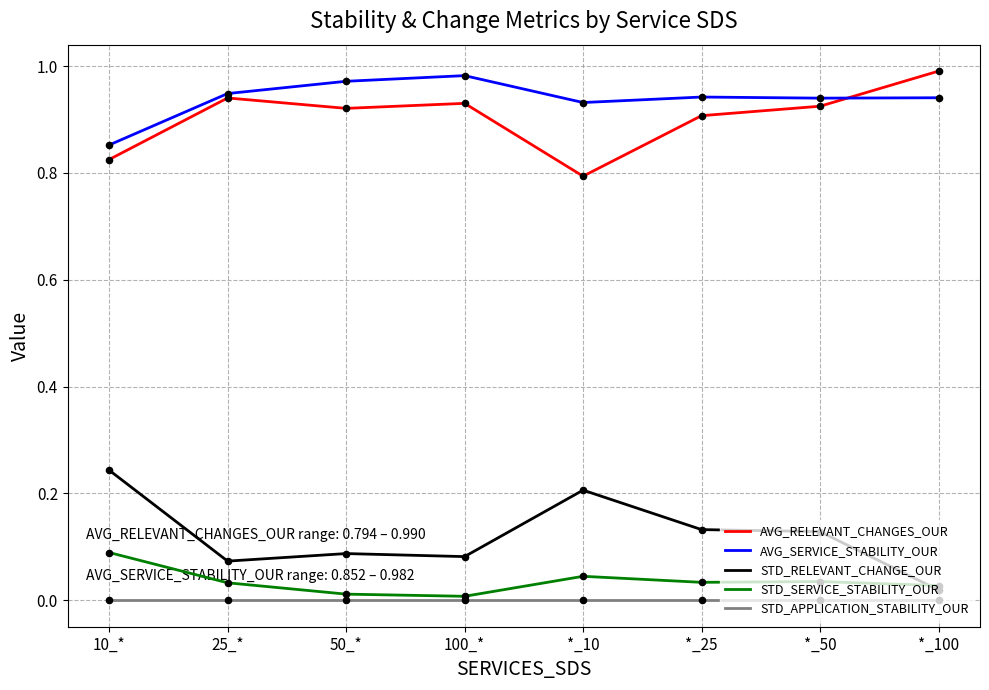

At how many categories does at least one series exceed 0?

8